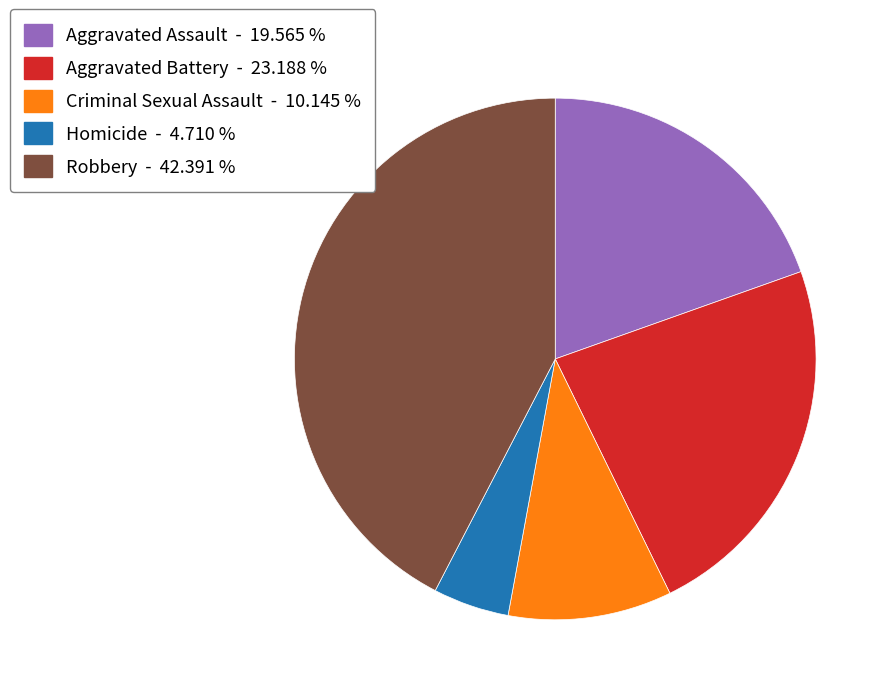

Do Robbery - 42.391 % and Criminal Sexual Assault - 10.145 % together represent more than half of the pie?

Yes